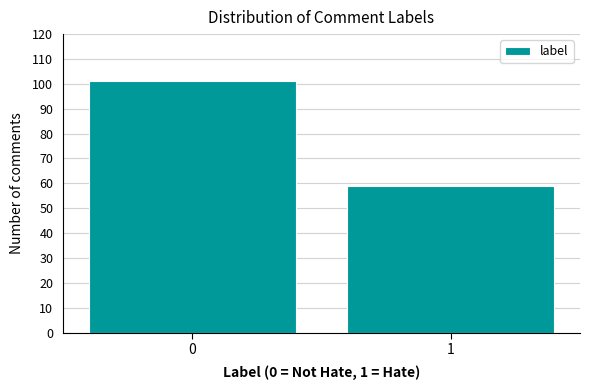

Reading right to left, extract all data points from this chart.

59	101